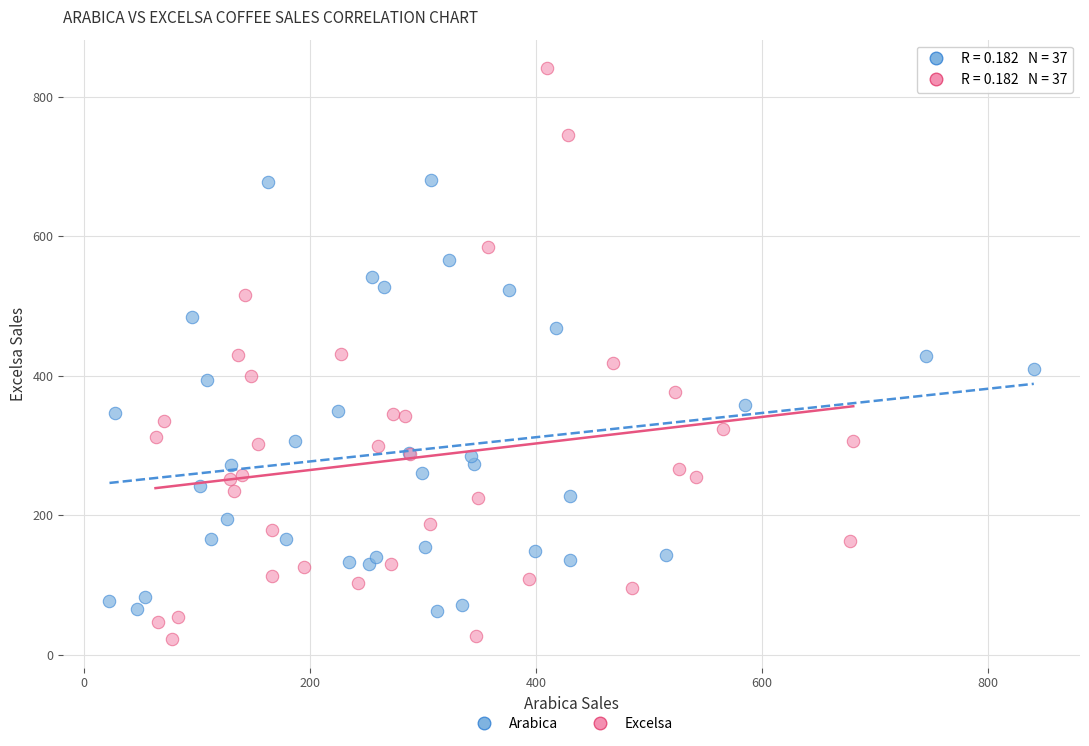

Which series contains the lowest Y value?

Excelsa